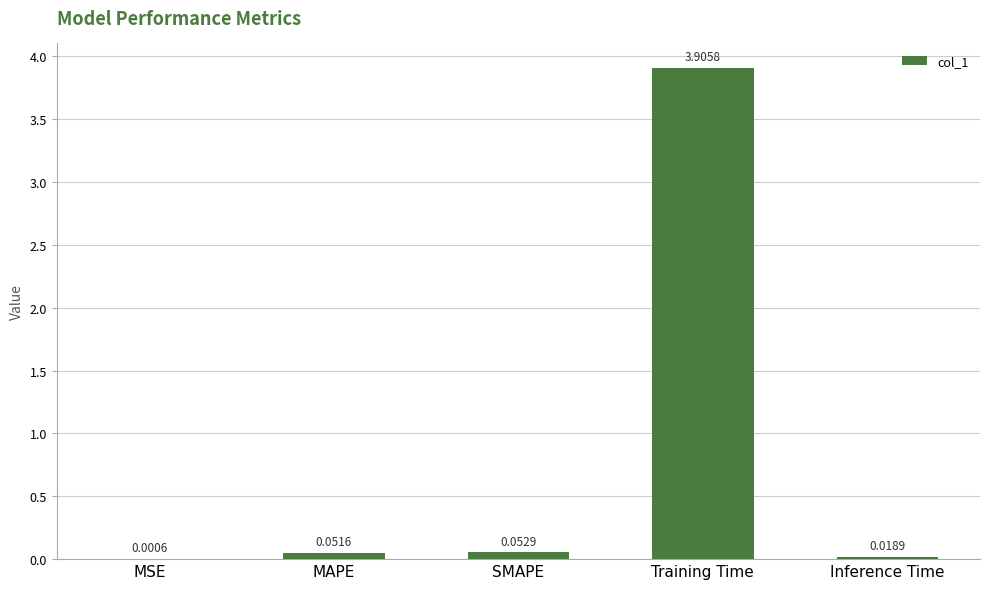

At which label is the value closest to 1?

SMAPE